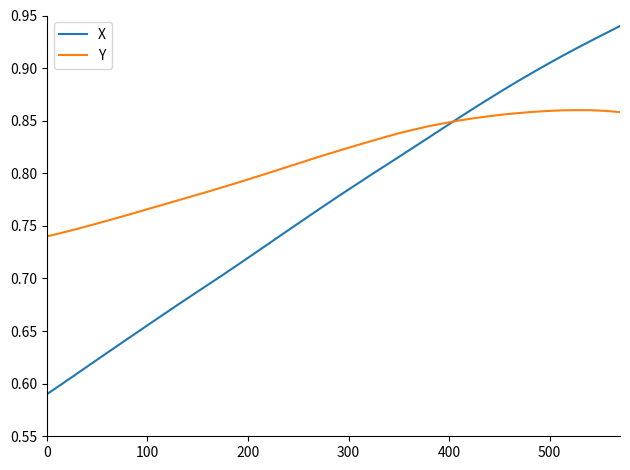

List the series in order of their overall mean, lowest first.

X, Y